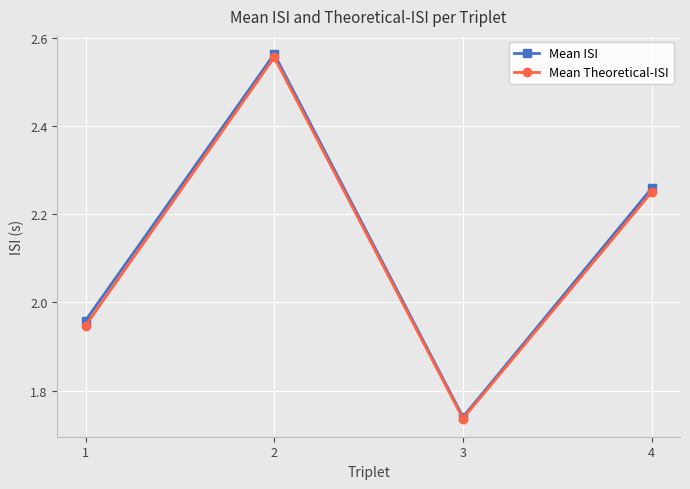

True or false: Mean Theoretical-ISI has a value of 1.0 at 3.

False